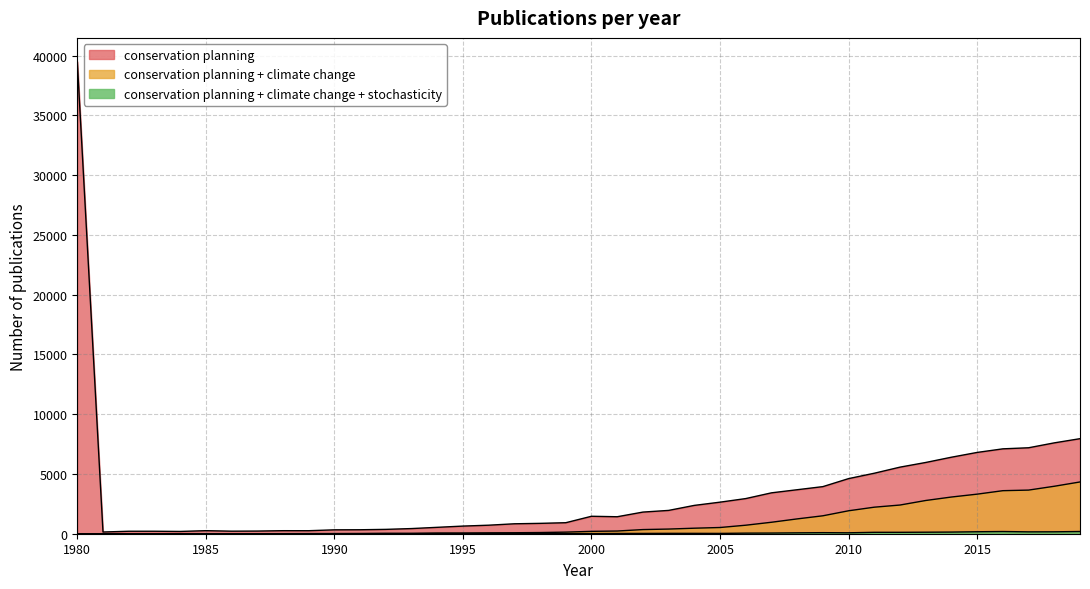

Rank the categories by conservation planning value from lowest to highest.

1981, 1984, 1982, 1983, 1986, 1987, 1989, 1988, 1985, 1990, 1991, 1992, 1993, 1994, 1995, 1996, 1997, 1998, 1999, 2001, 2000, 2002, 2003, 2004, 2005, 2006, 2007, 2008, 2009, 2010, 2011, 2012, 2013, 2014, 2015, 2016, 2017, 2018, 2019, 1980